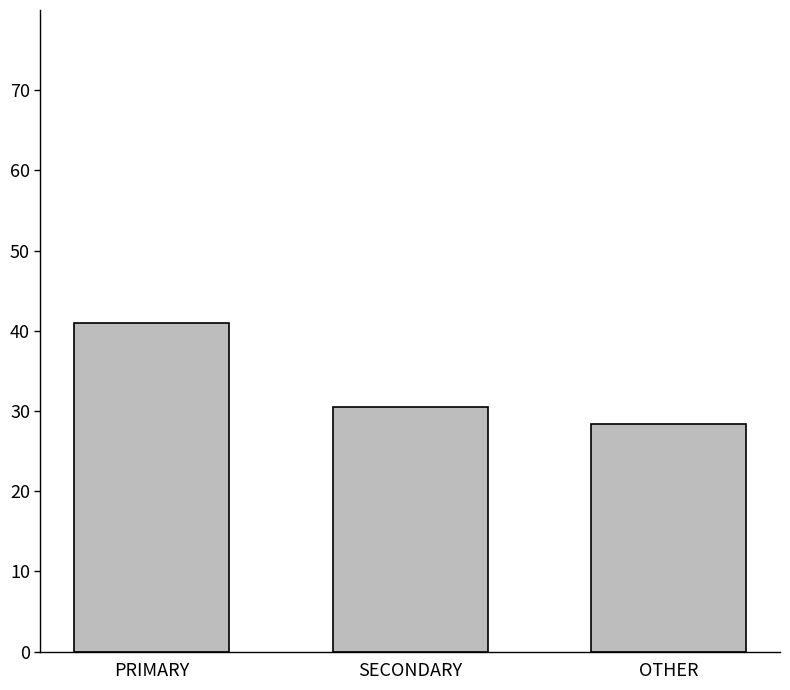

Where is the data nearest to the value 34?

SECONDARY